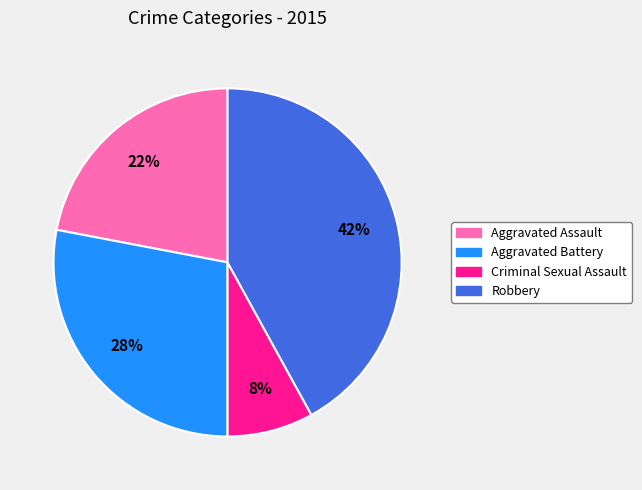

To the nearest percent, what is the combined percentage of Aggravated Assault and Robbery?

64%